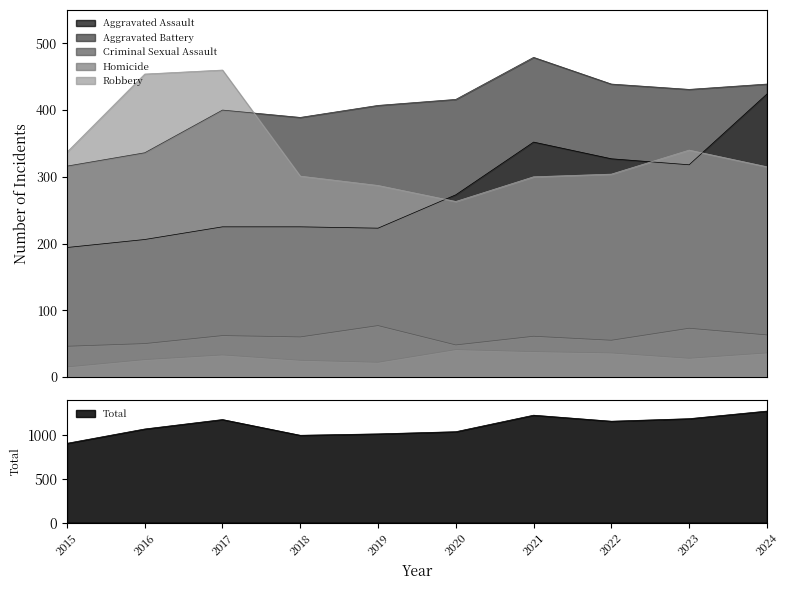

List the labels in order of Robbery value, largest first.

2017, 2016, 2023, 2015, 2024, 2022, 2018, 2021, 2019, 2020